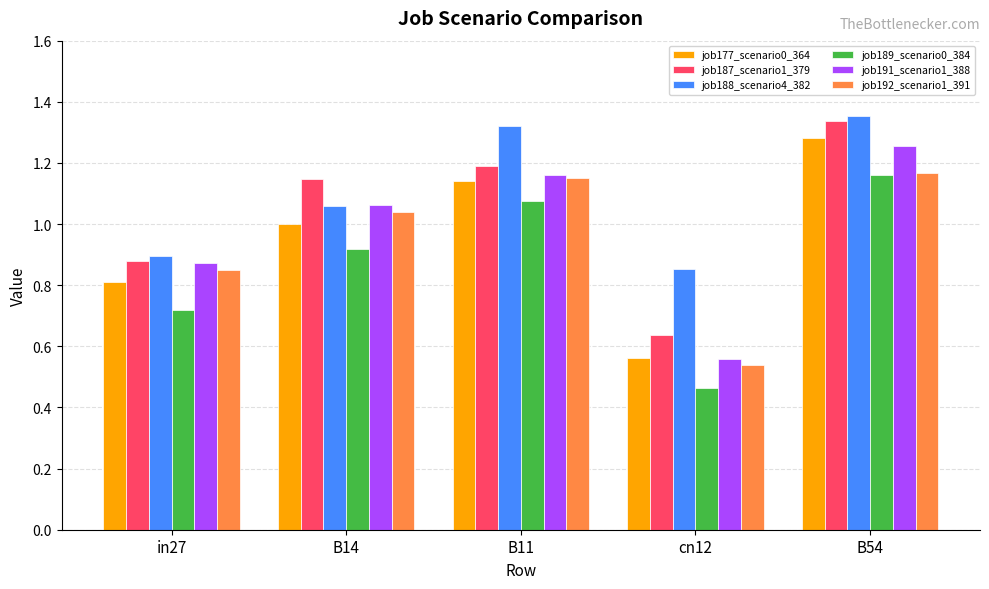

What is the difference between the second highest and second lowest values in the job188_scenario4_382 series?

0.4